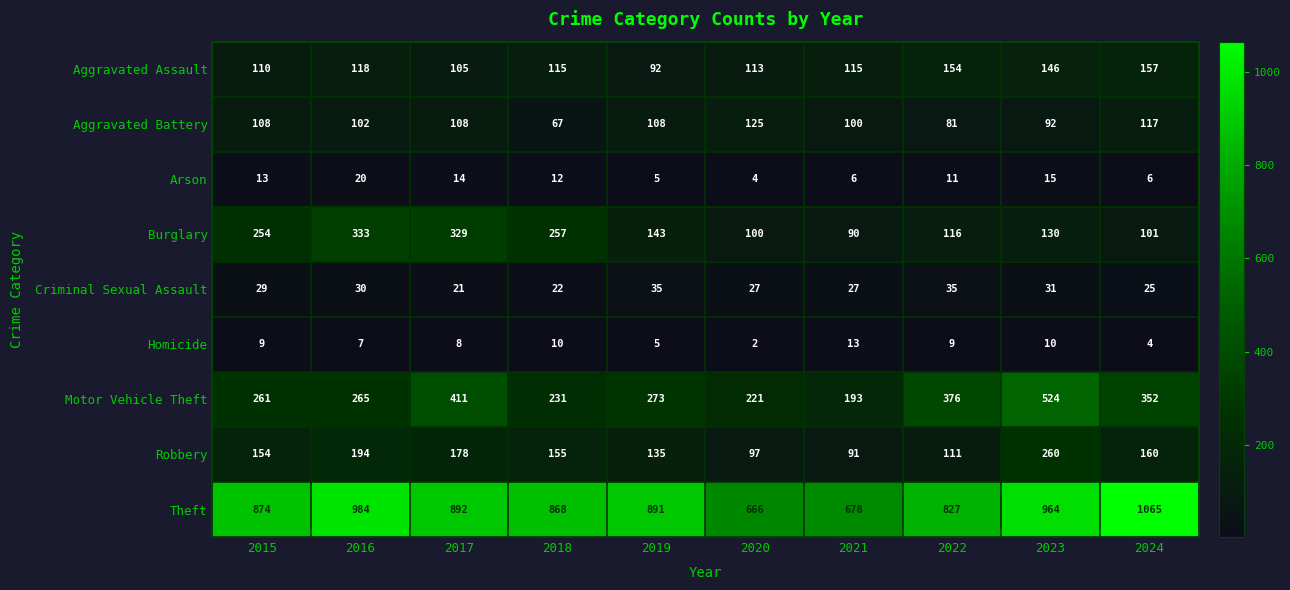

What is the sum of all Motor Vehicle Theft values?

3107